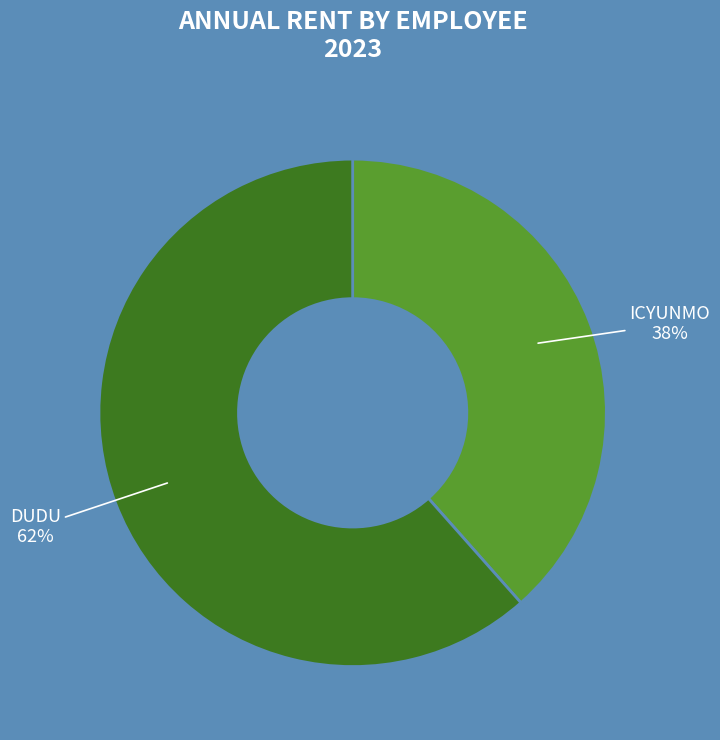

Which slice is the largest?

DUDU